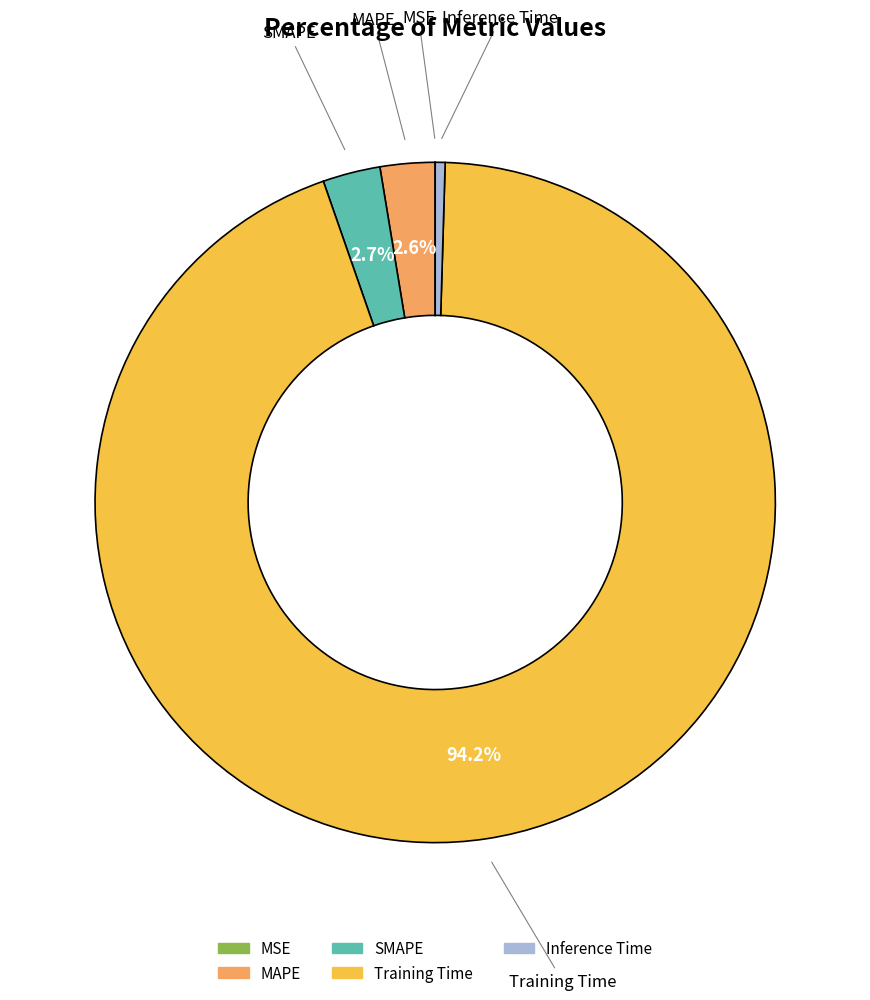

Is there a majority slice in this chart?

Yes